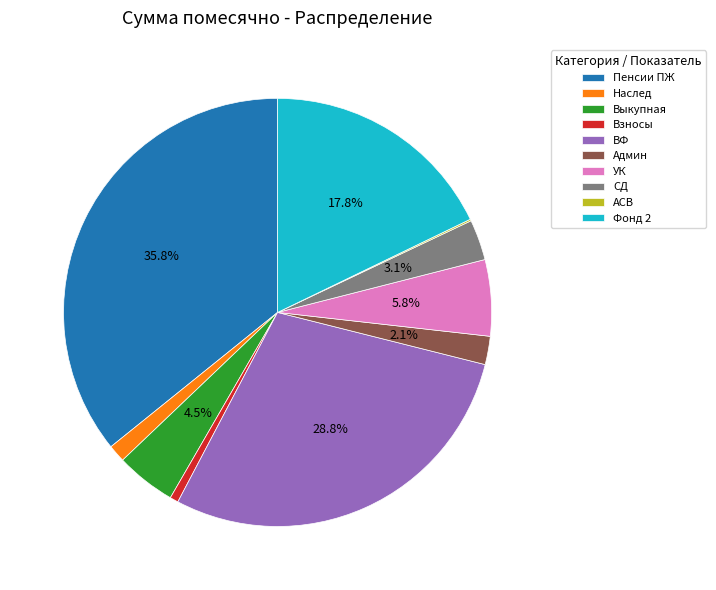

Which category has the biggest portion of the pie?

Пенсии ПЖ